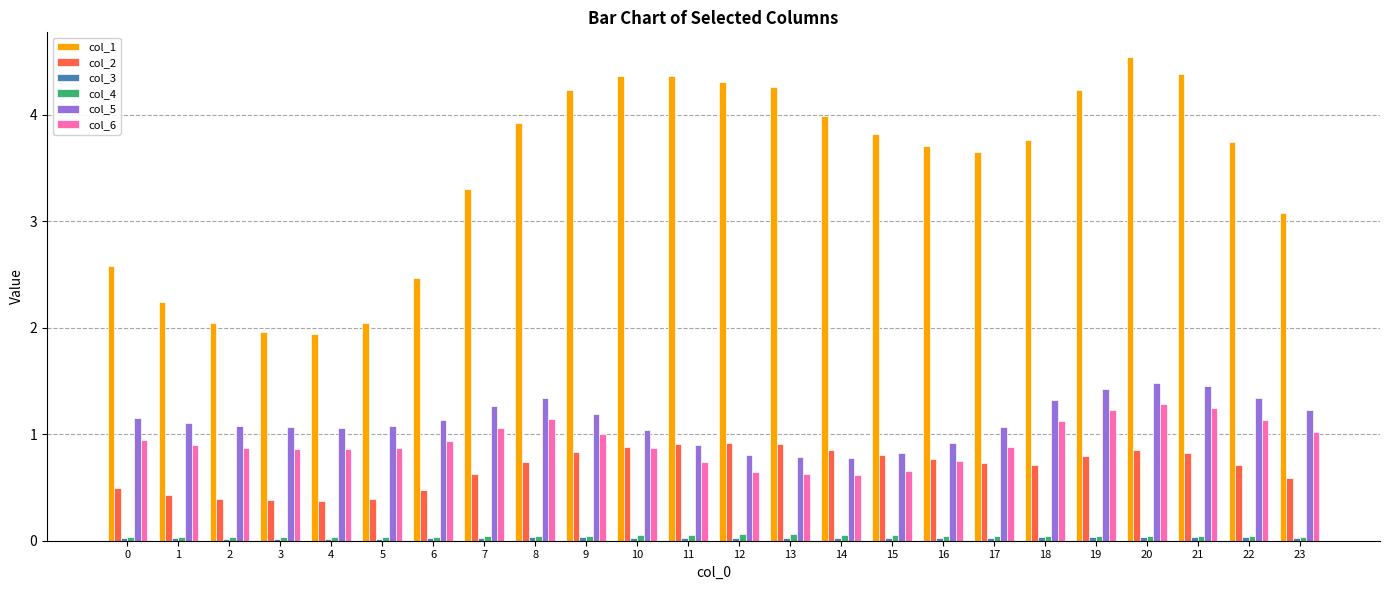

What is the difference between the highest and lowest values at 6?

2.4